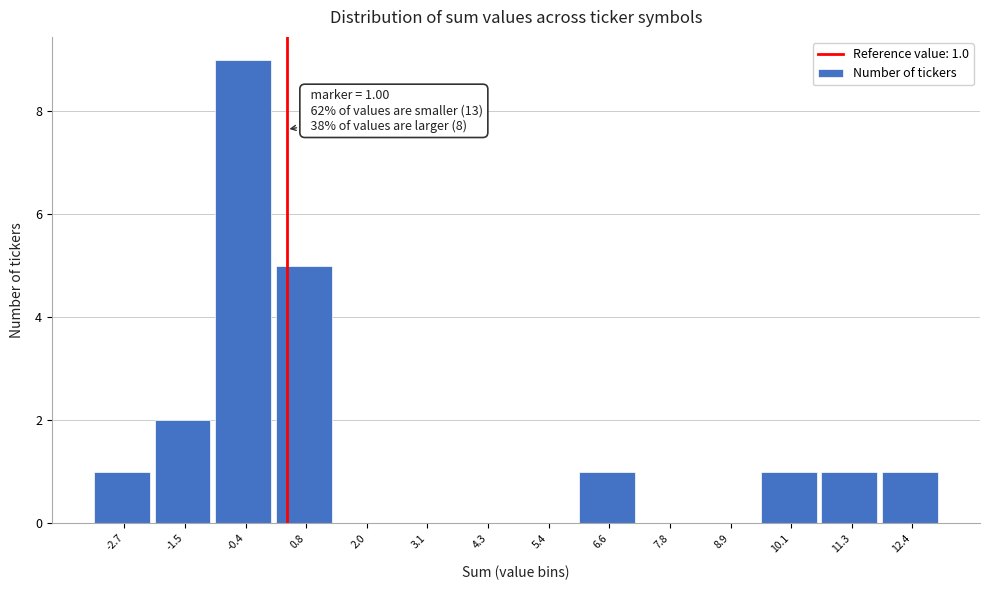

Reading left to right, what are all the values shown in this chart?

-2.7=1	-1.5=2	-0.4=9	0.8=5	2.0=0	3.1=0	4.3=0	5.4=0	6.6=1	7.8=0	8.9=0	10.1=1	11.3=1	12.4=1